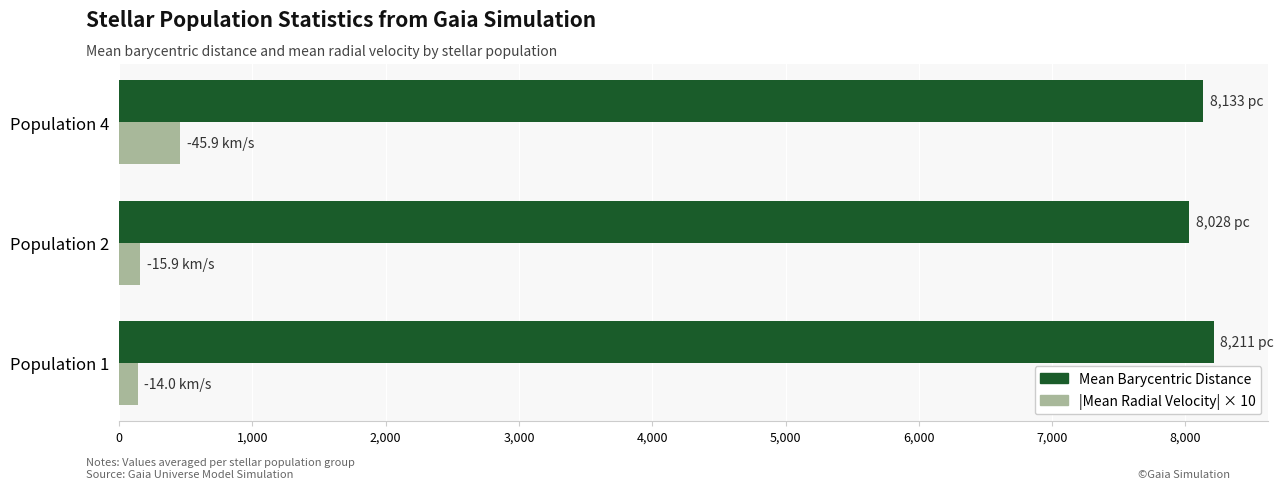

What is the total value across all series at Population 4?

8591.9